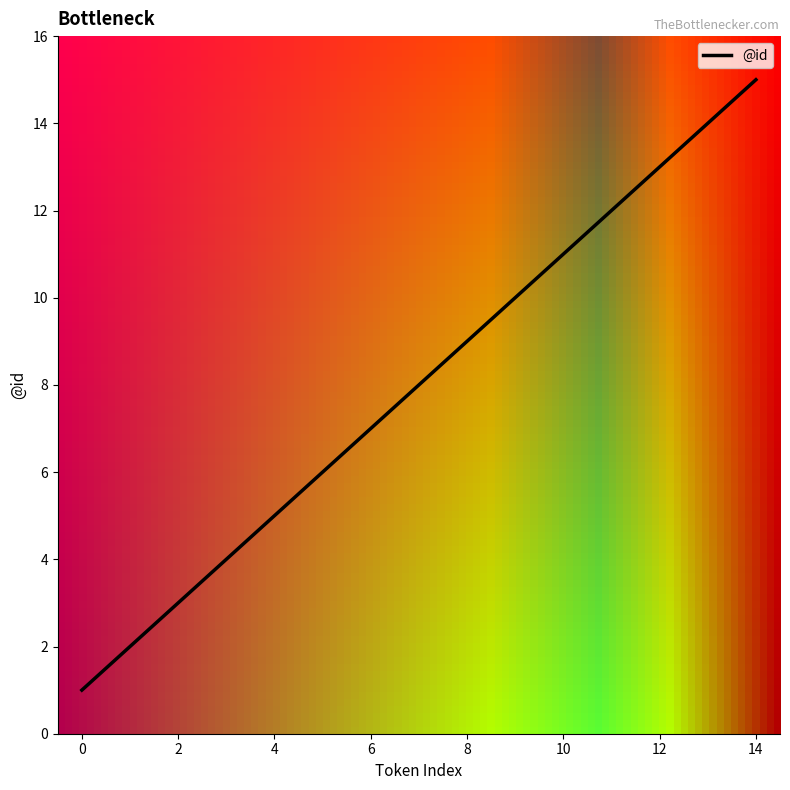

What is the maximum value shown in the chart?

15